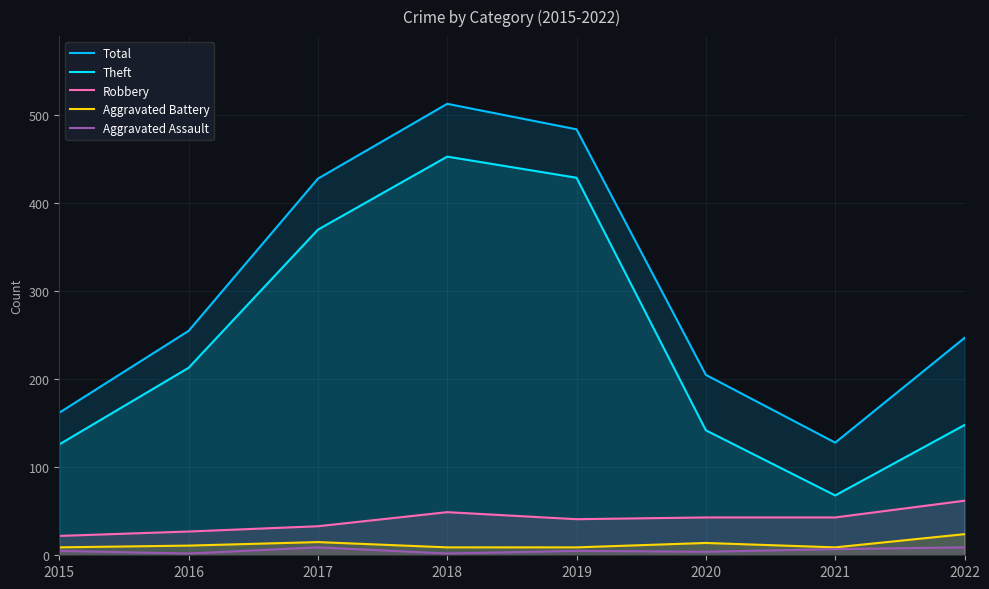

What is the difference between the maximum and minimum values in the Aggravated Assault series?

7